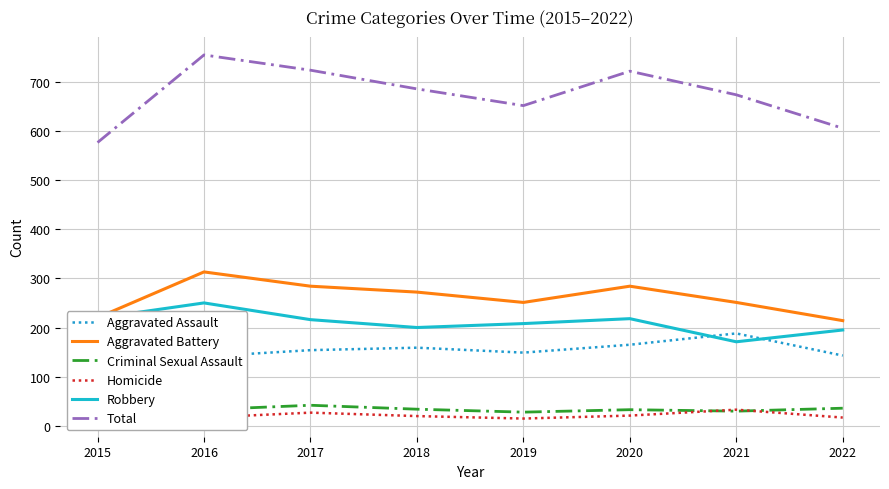

True or false: Criminal Sexual Assault and Aggravated Assault intersect in this chart.

False